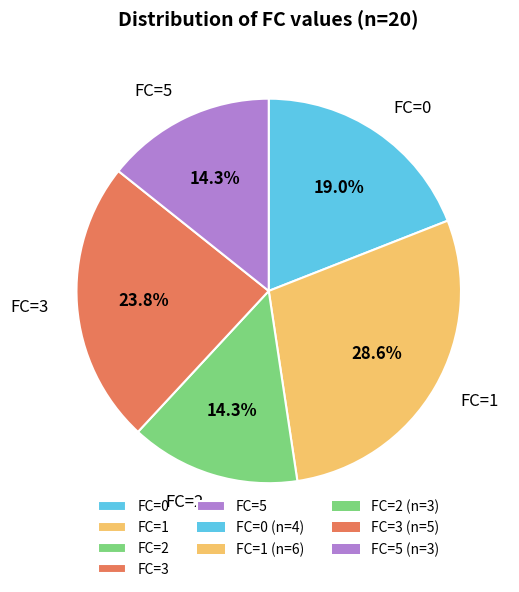

To the nearest percent, what is the difference between the largest and smallest slice percentages?

14%